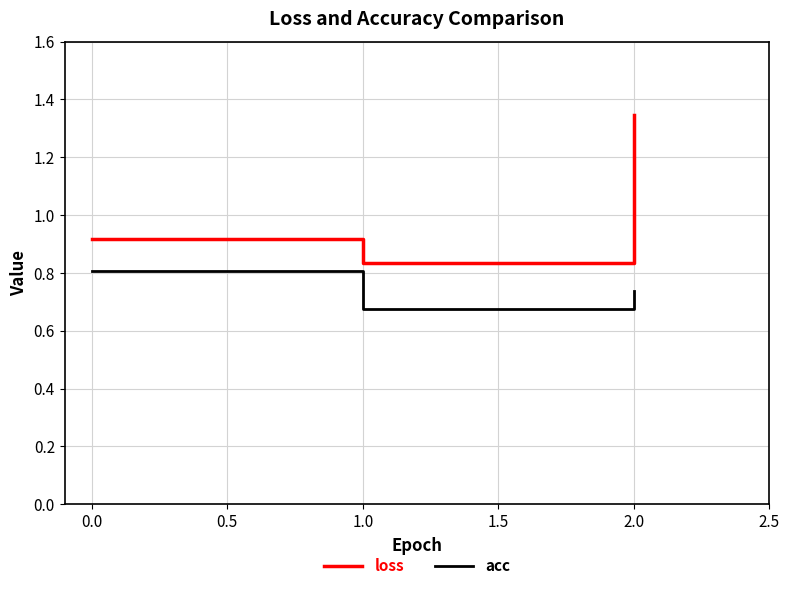

Which series has the largest total across all categories?

loss